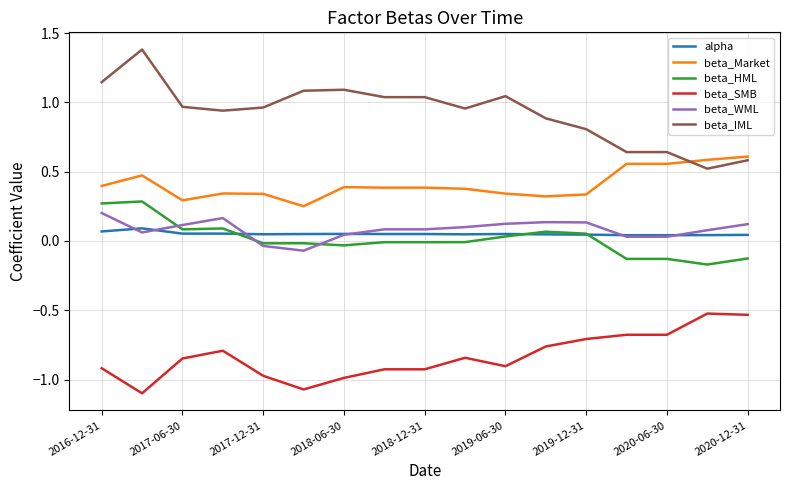

True or false: beta_HML and beta_Market cross at least once.

False